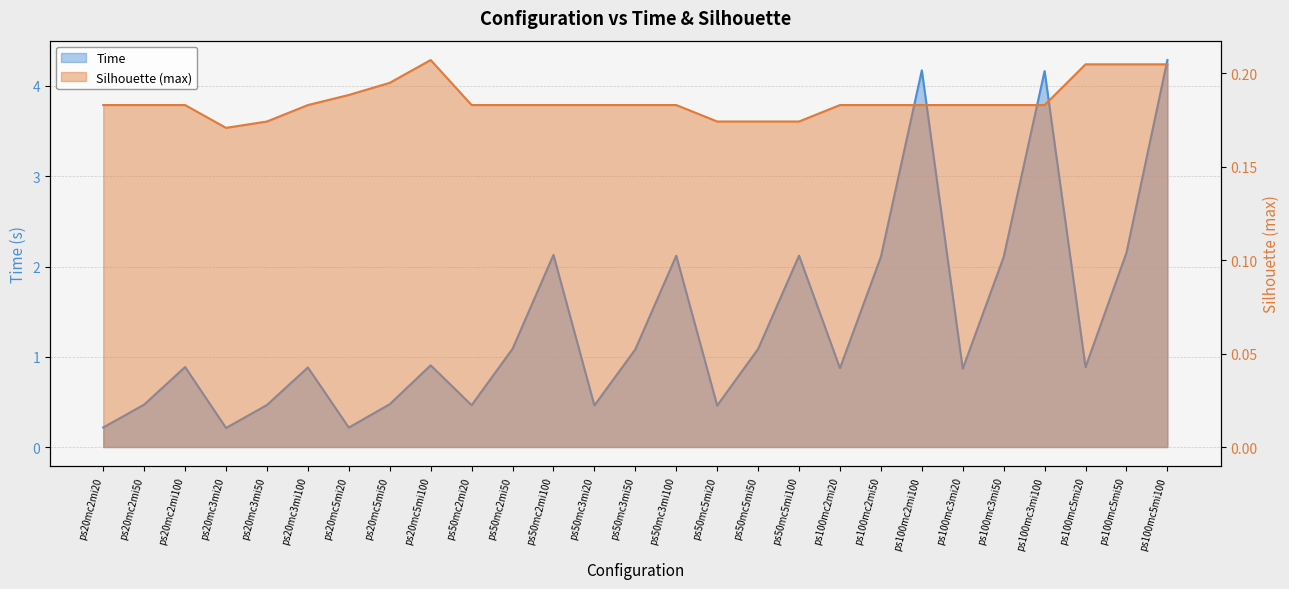

The value of Silhouette (max) at ps100mc5mi50 is 0.2. True or false?

True